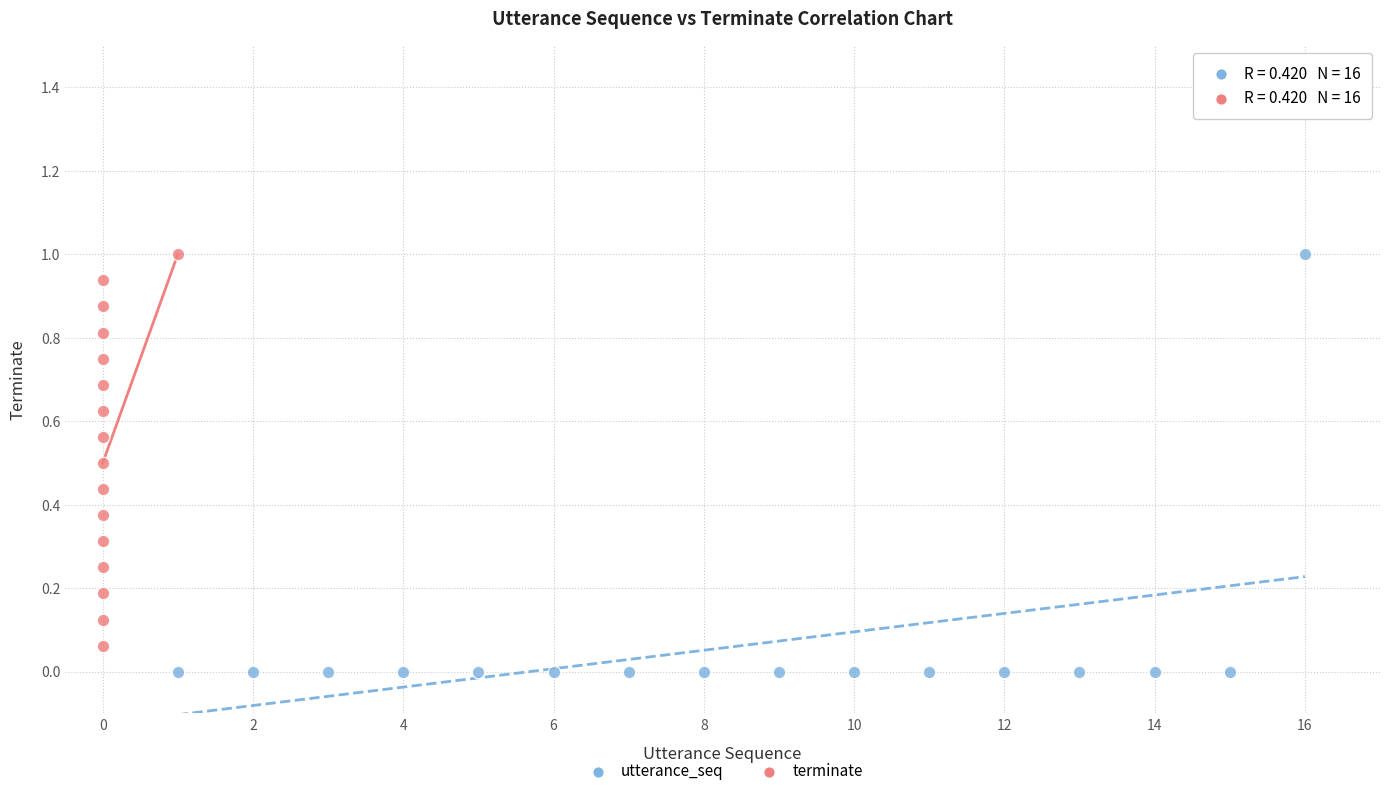

Which series has the largest Y range (max minus min)?

utterance_seq